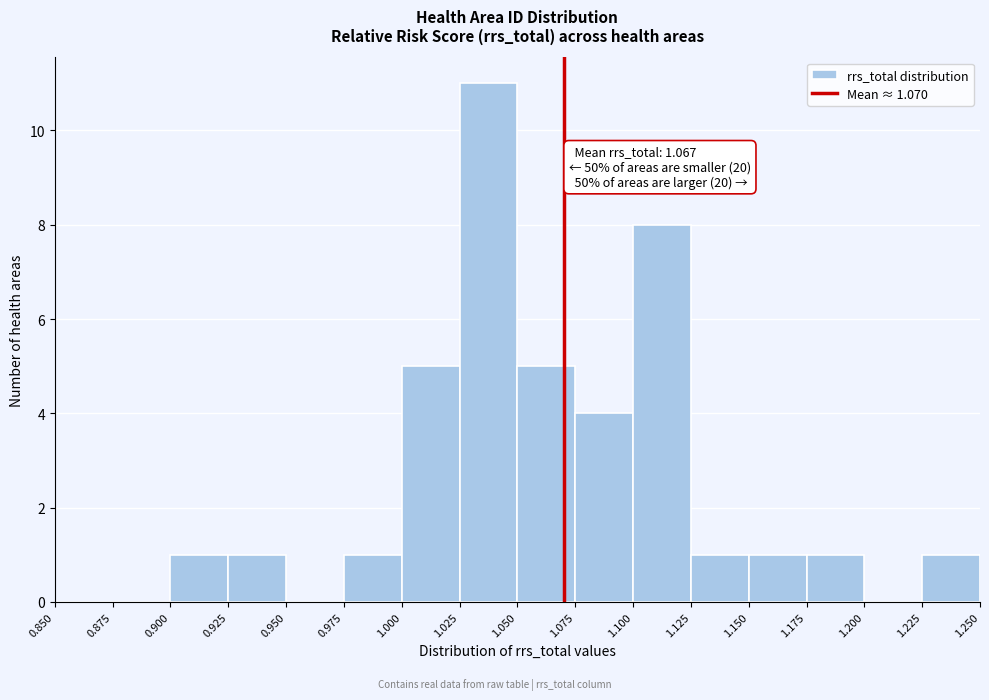

Which range on the x-axis has the tallest bar?

1.025 to 1.050